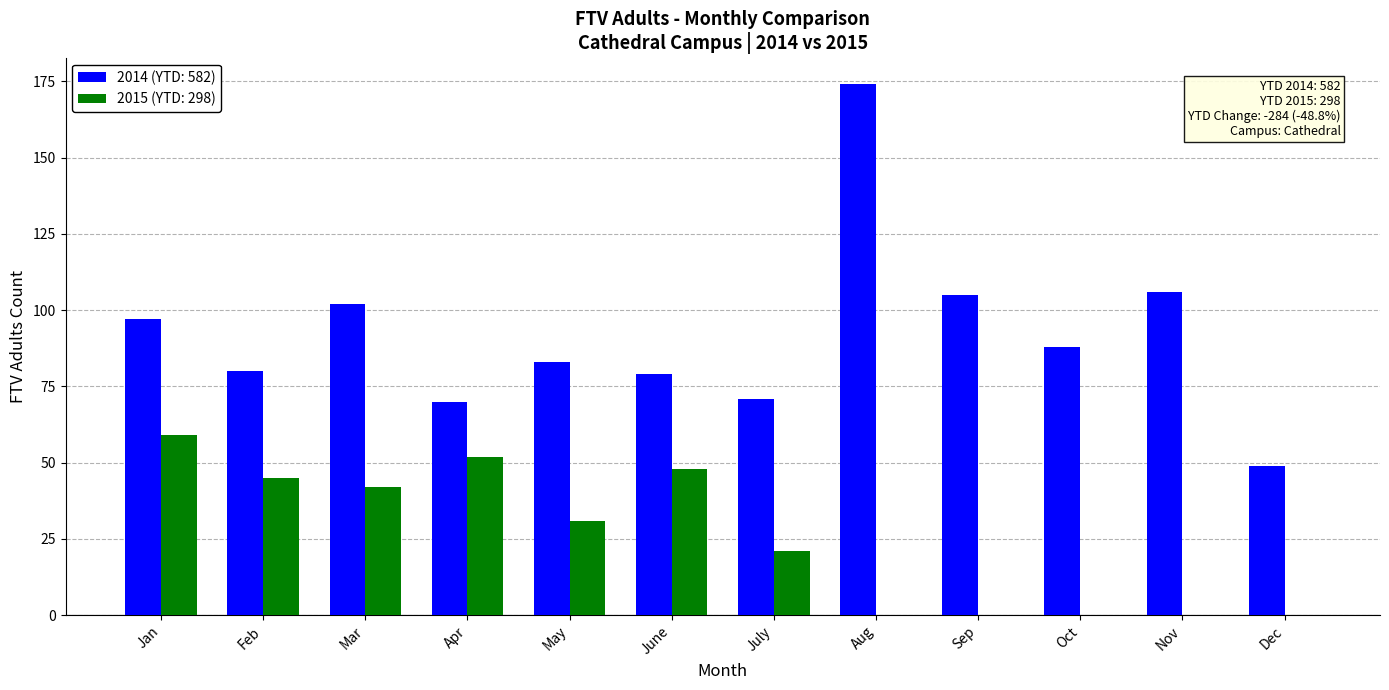

Which category has the highest value in the 2014 (YTD: 582) series?

Aug